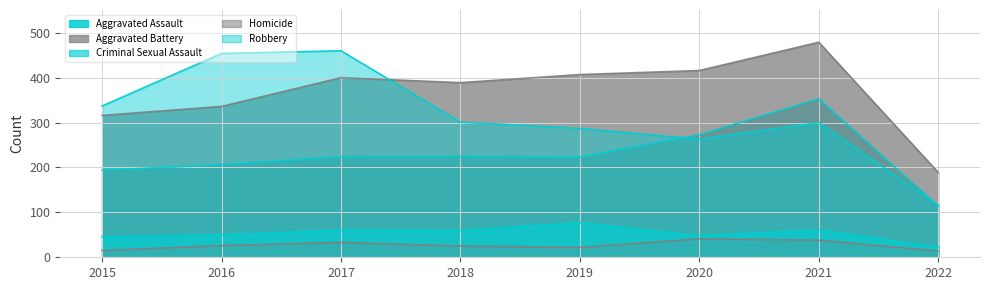

At which category does Homicide reach its first local peak?

2017